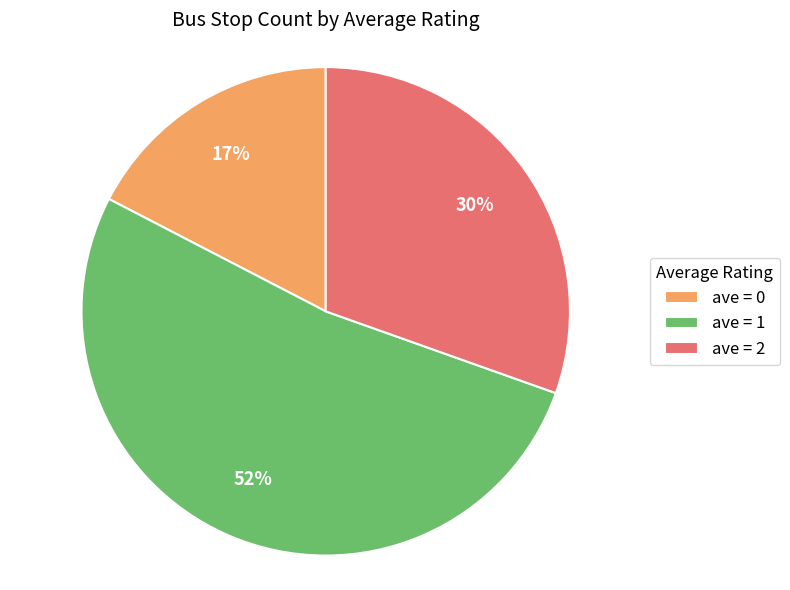

Rank the categories by value from highest to lowest.

ave = 1, ave = 2, ave = 0